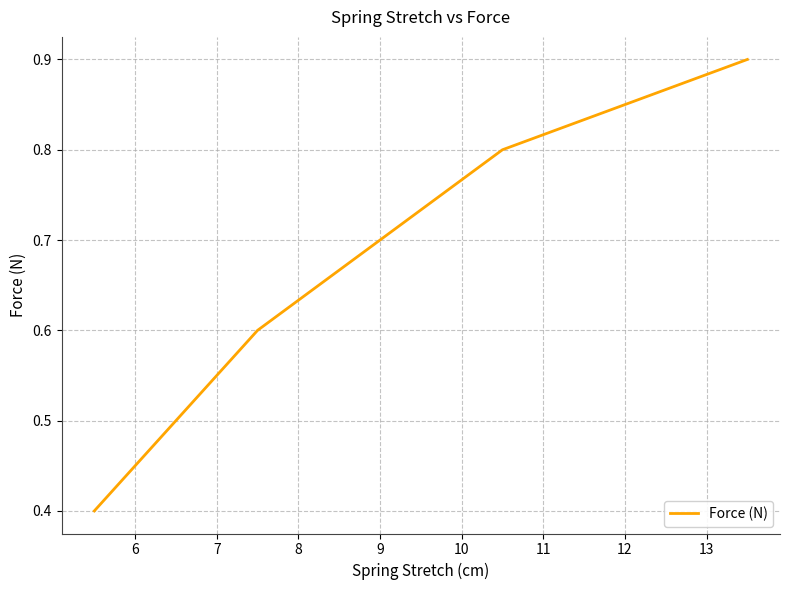

True or false: the data has more than 2 interior local peaks.

False